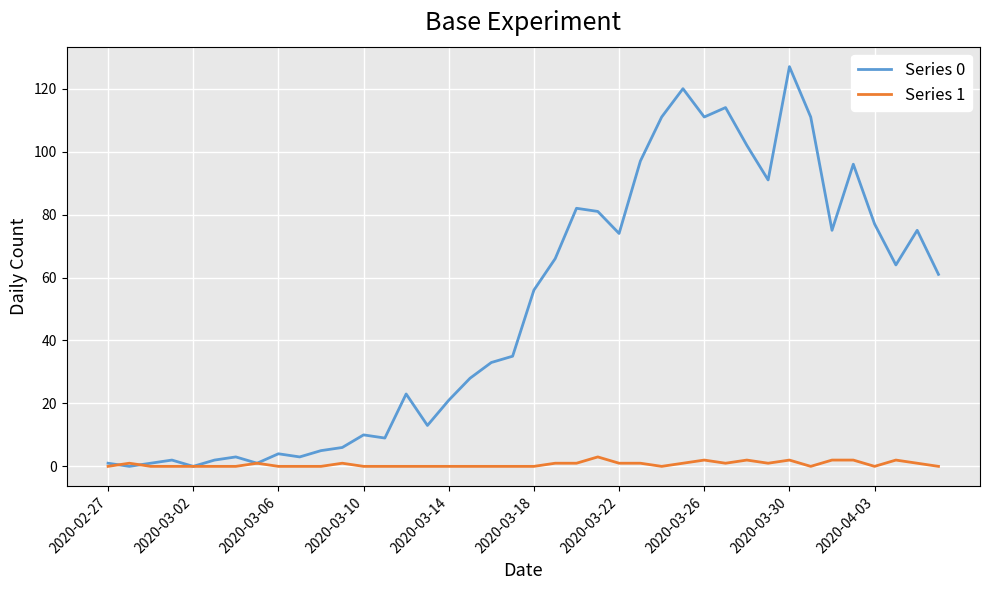

What is the greatest value displayed?

127